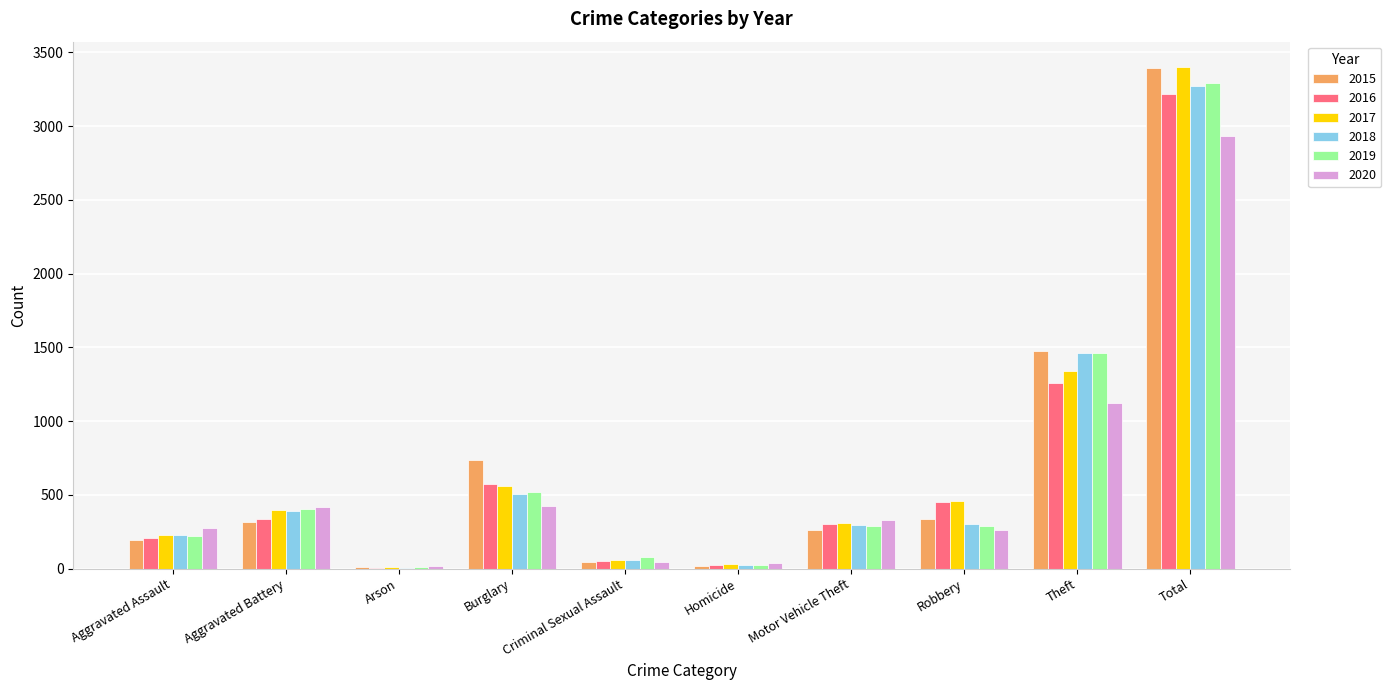

At which label is 2018 closest to 1639?

Theft